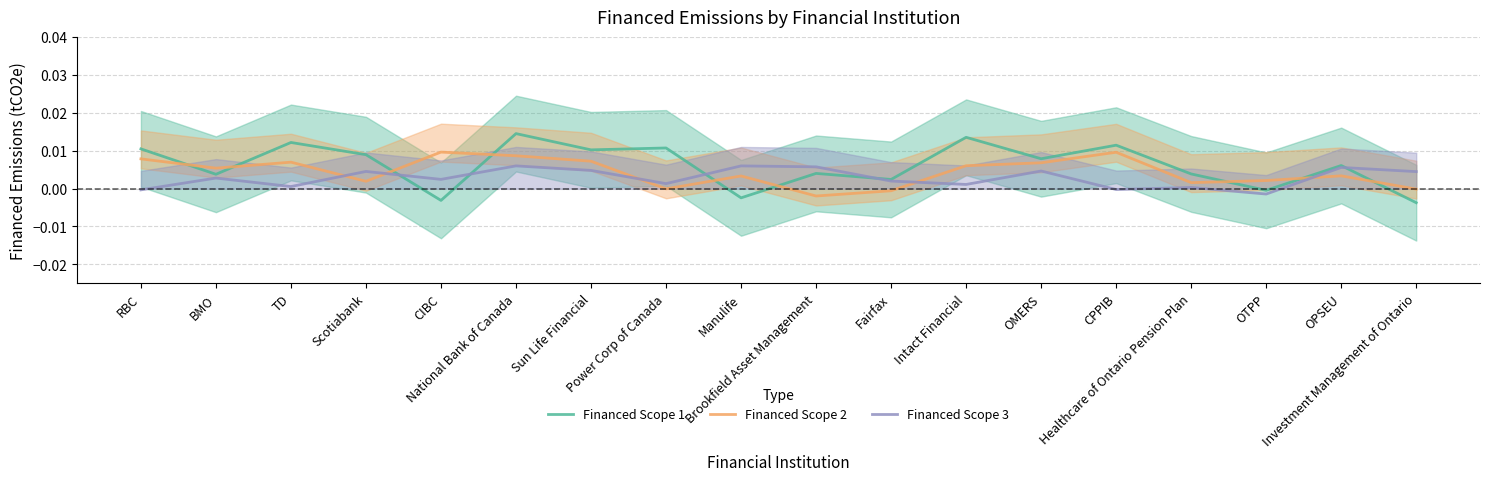

What is the label of the 16th point from the left?

OTPP